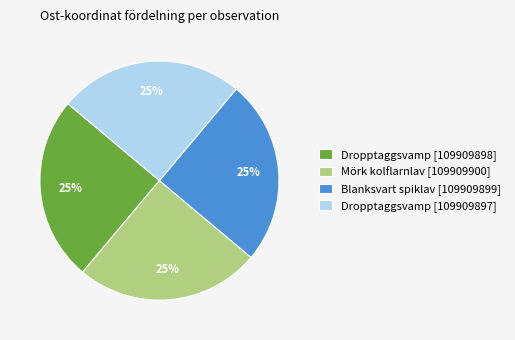

To the nearest percent, what is the average slice percentage?

25%